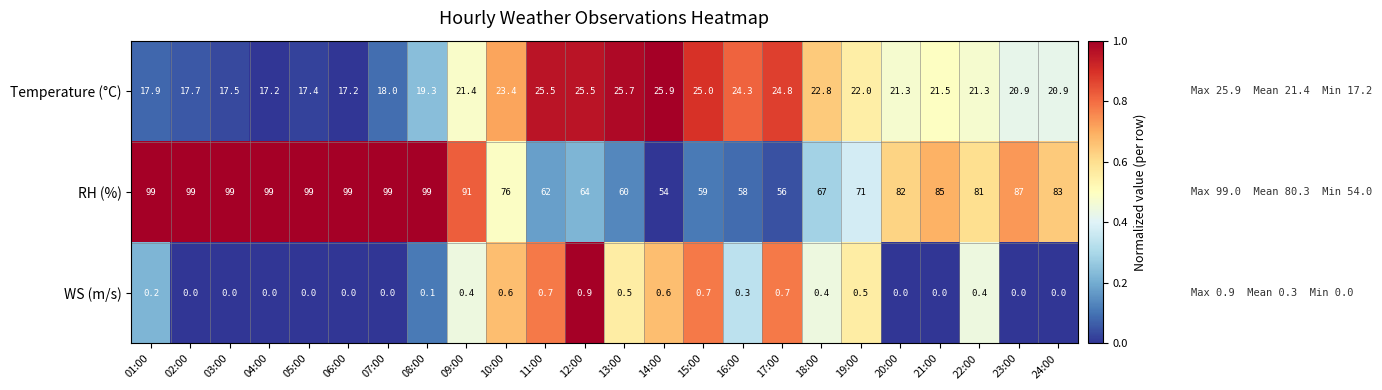

What is the highest value of the WS (m/s) series?

0.9